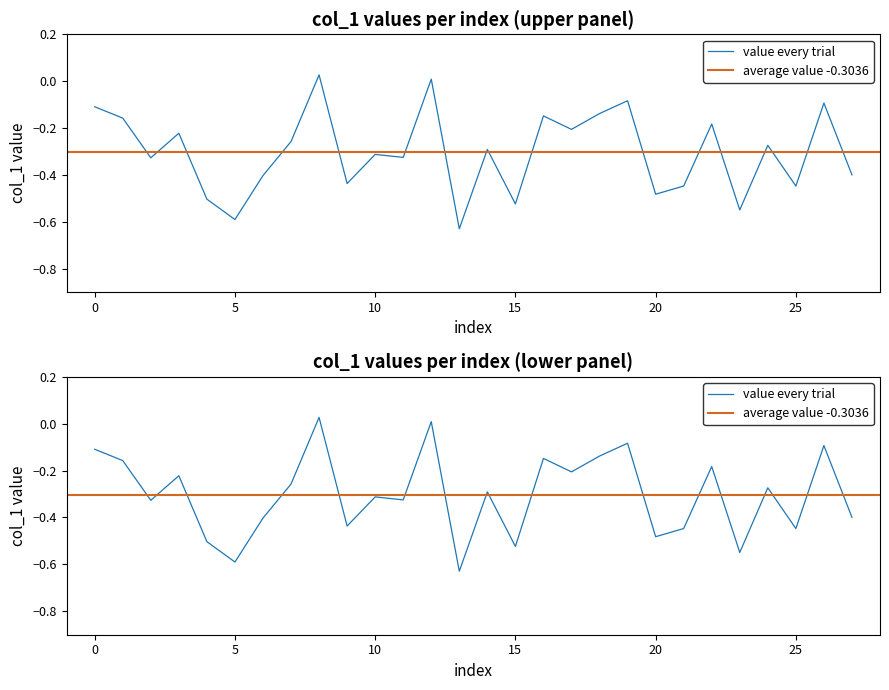

The chart shows a value of -0.2 at 15. True or false?

False